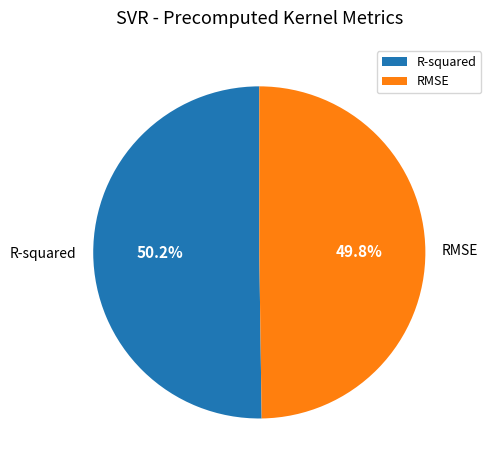

Is it true that RMSE is 50% of the pie?

True